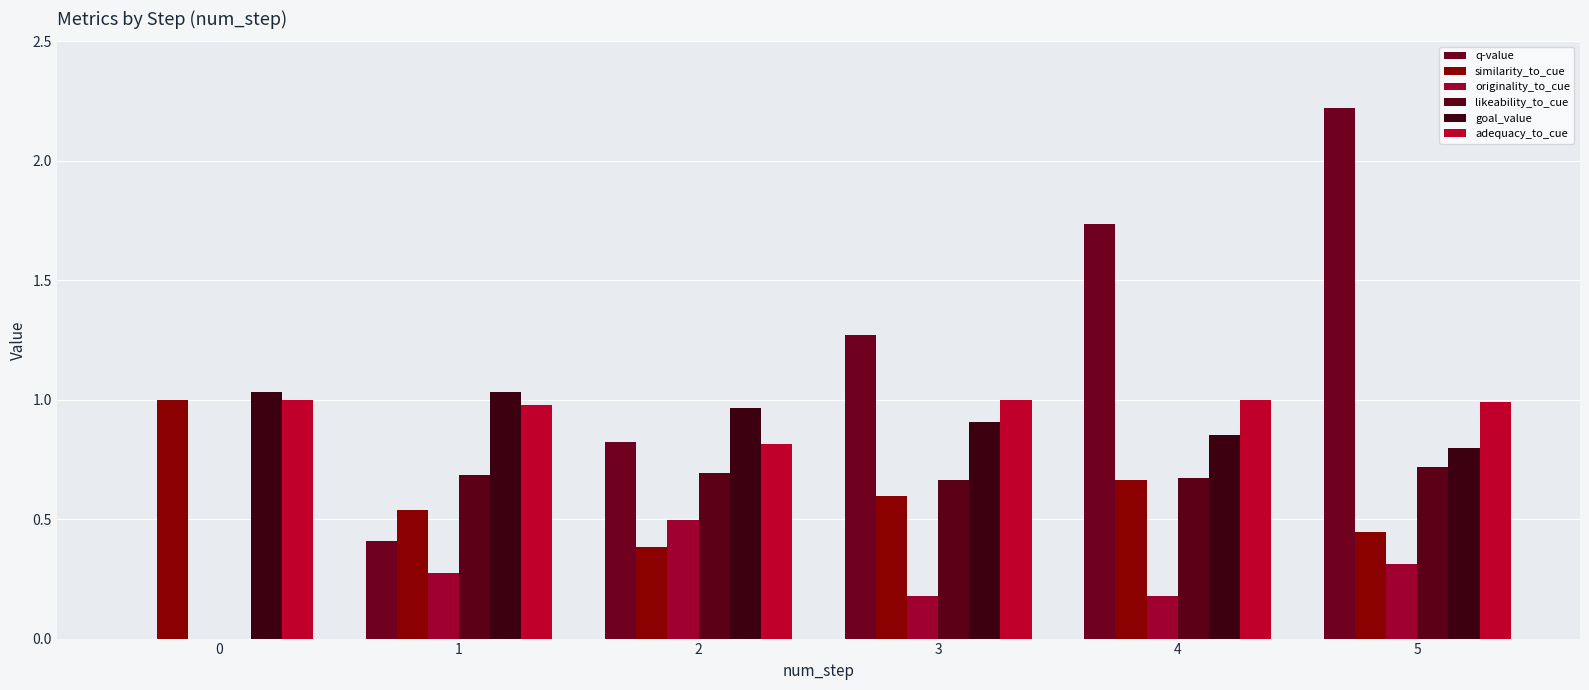

How many groups of bars are there?

6